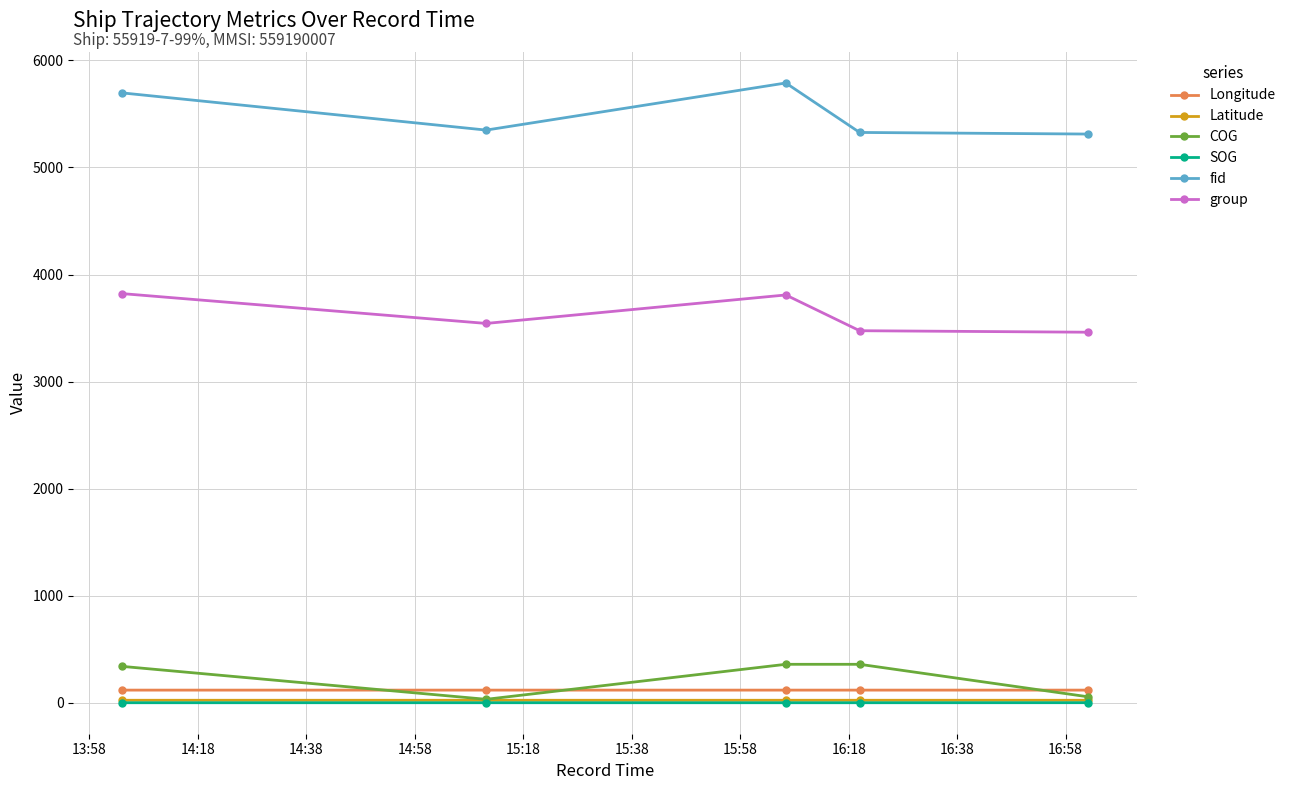

At how many categories does at least one series exceed 2045?

5